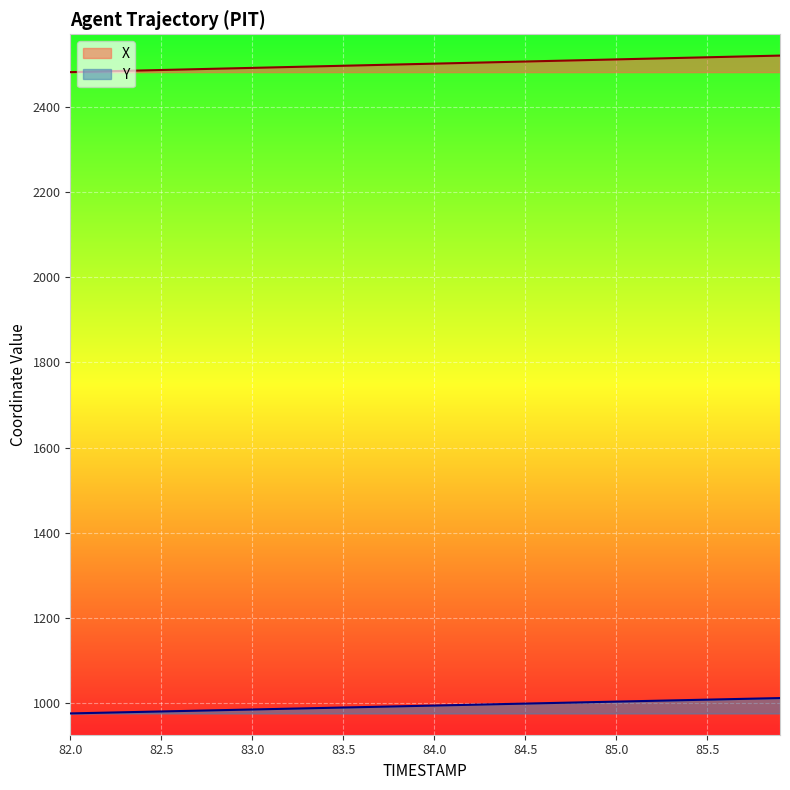

What is the sum of all Y values?

39767.3